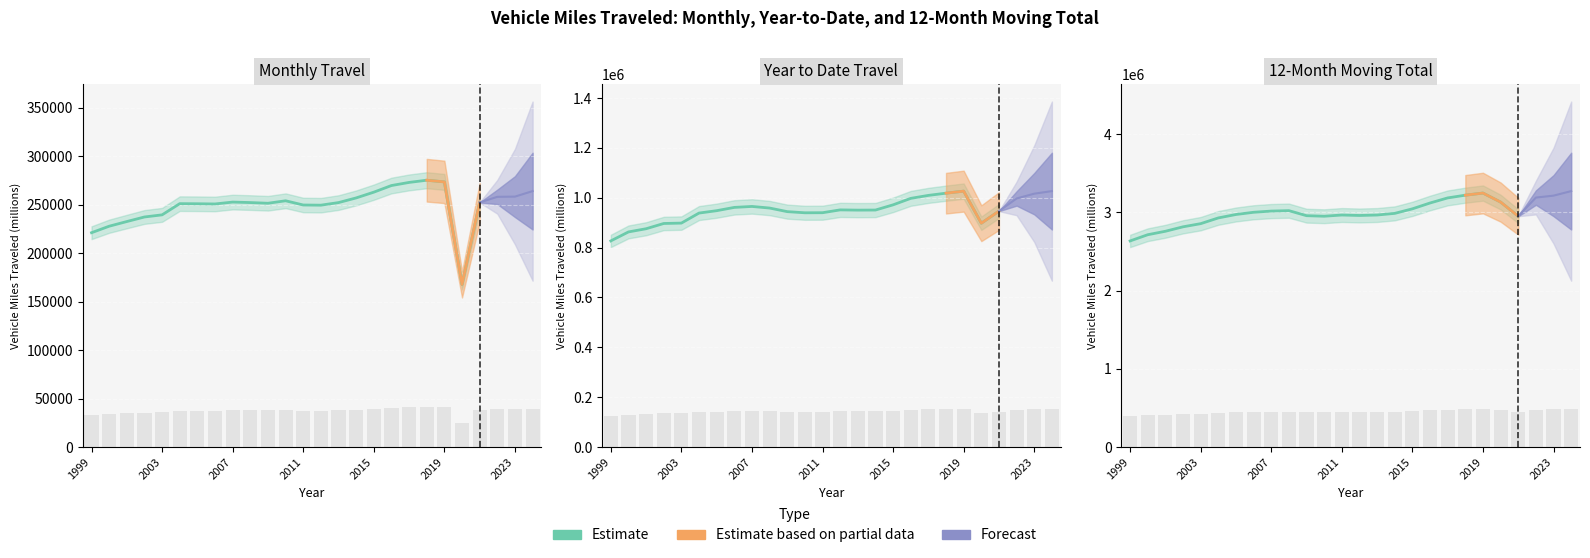

What is the sum of the moving values at 2019 and 2023?

969592.0